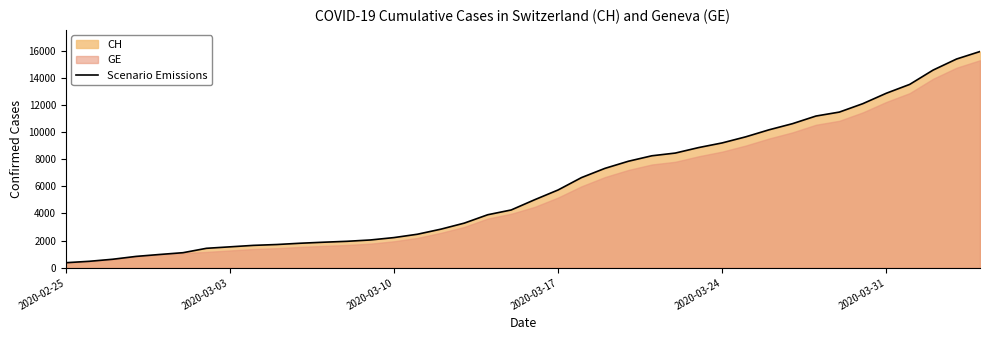

What is the sum of all values?

242133